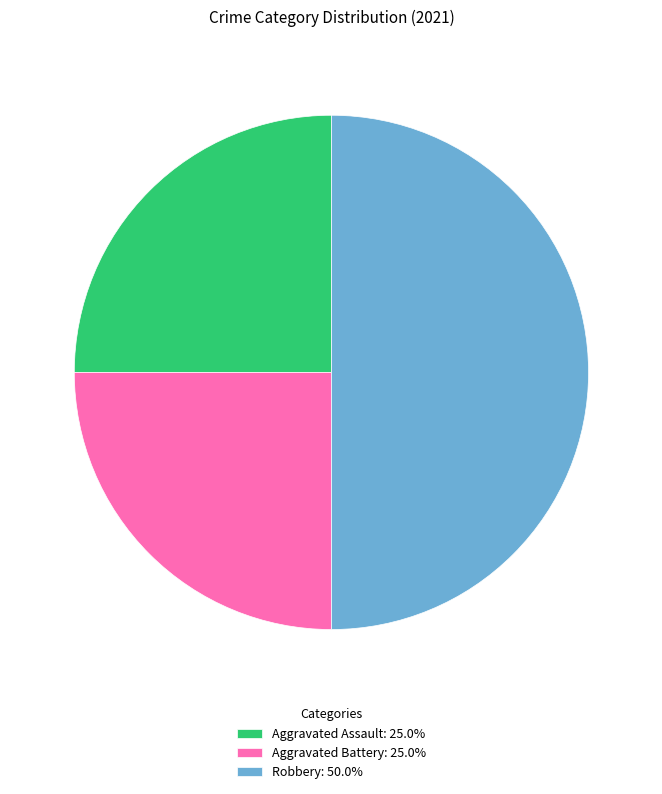

Is the sum of Robbery: 50.0% and Aggravated Battery: 25.0% greater than half?

Yes